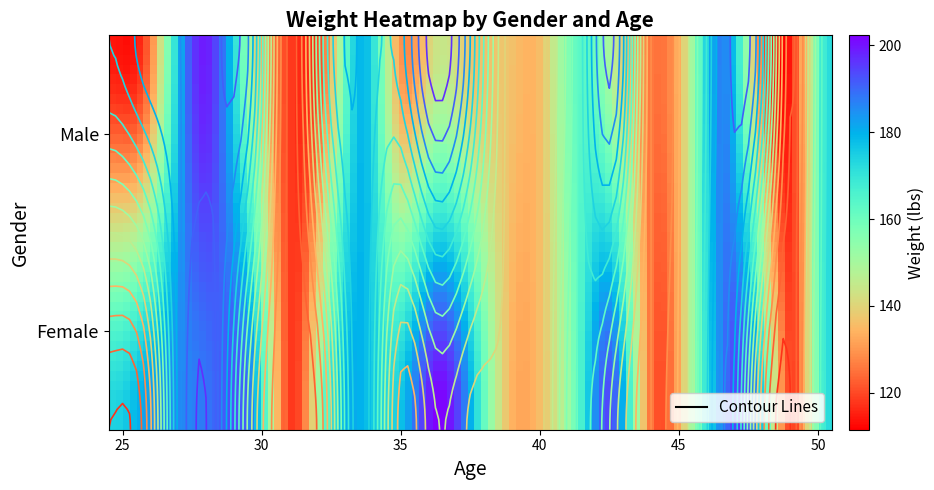

At which label is Female closest to 73?

25